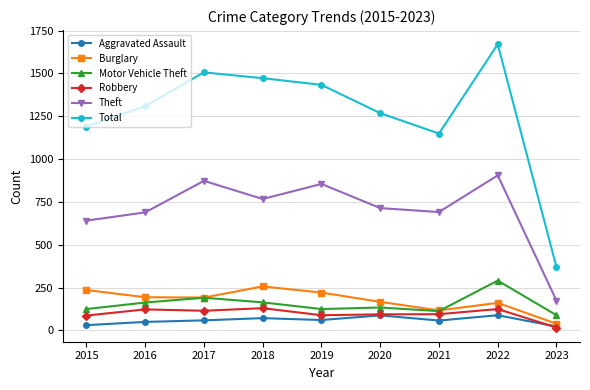

Is this an area chart (filled region under the line)?

No